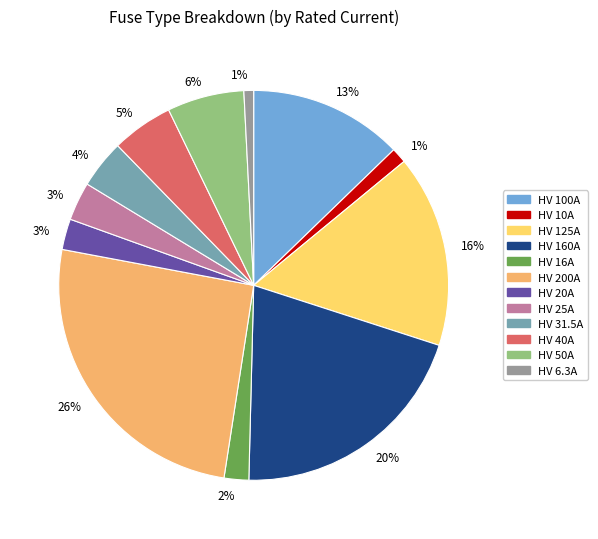

True or false: HV 125A accounts for 16% of the total.

True